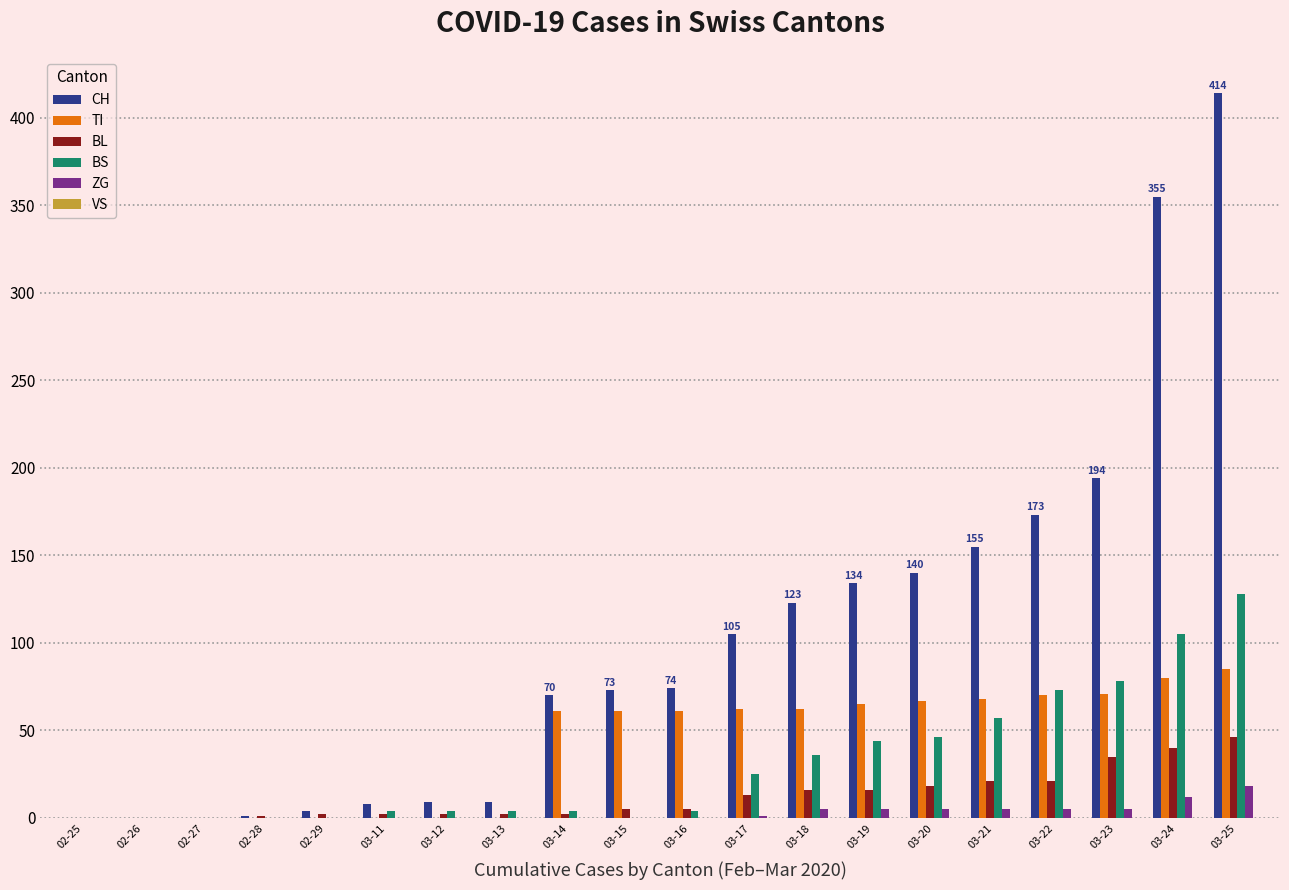

The TI series shows 80 at 03-24. True or false?

True